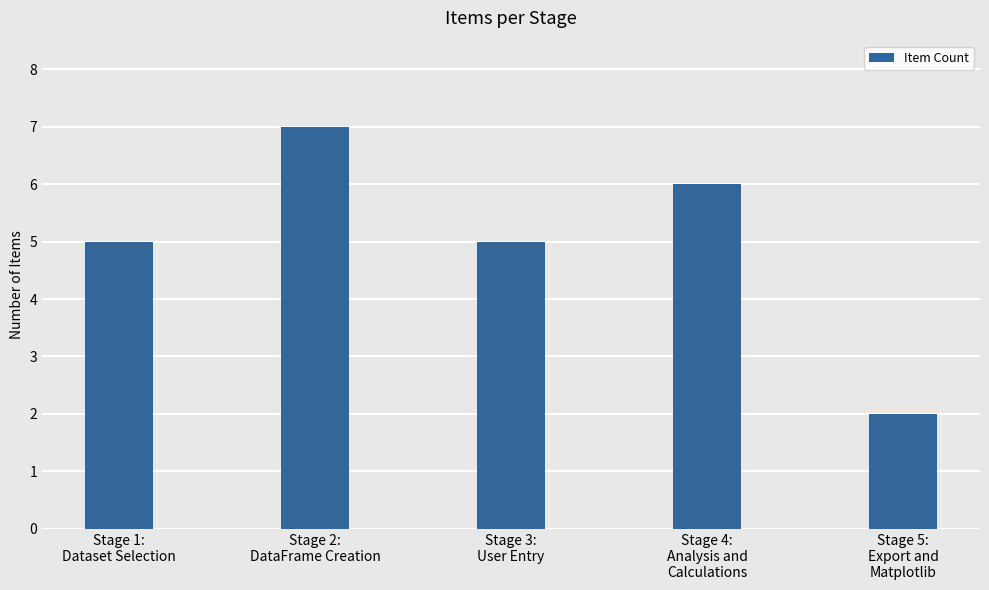

What is the difference between the second highest and minimum values?

4